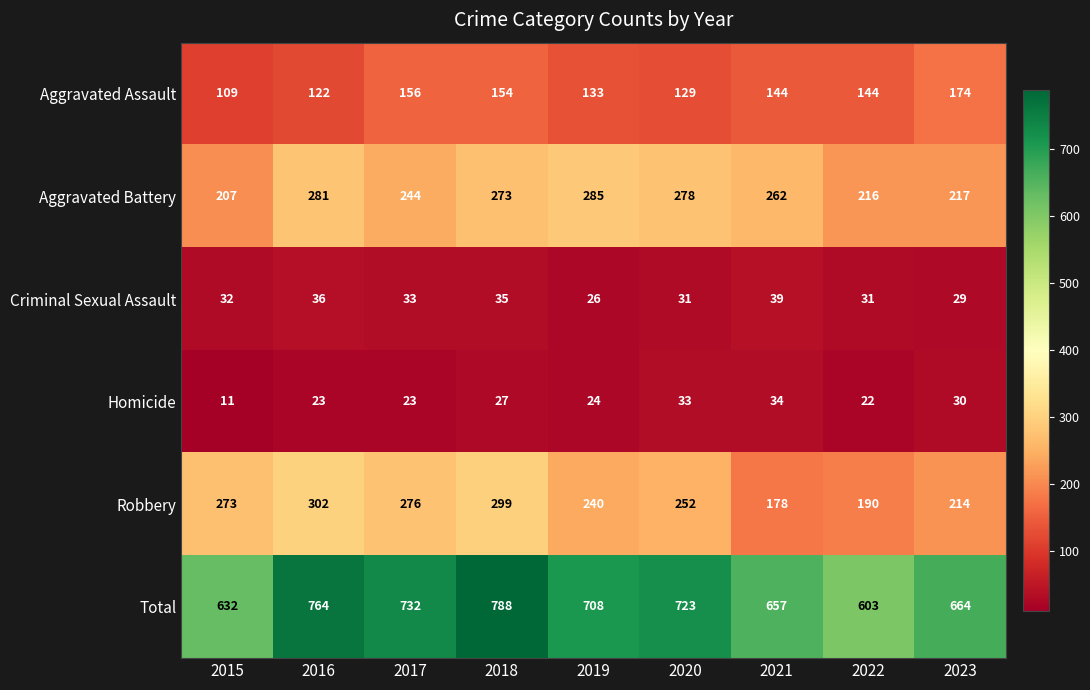

Which series has the largest range (max minus min)?

Total